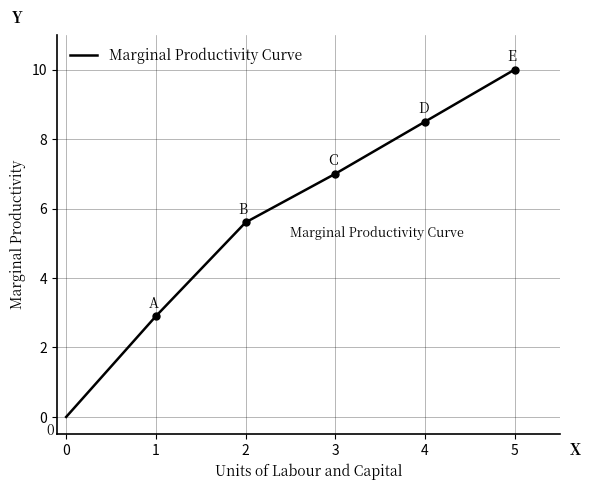

Reading left to right, transcribe all the data shown in this chart.

0=0.0	1=2.9	2=5.6	3=7.0	4=8.5	5=10.0